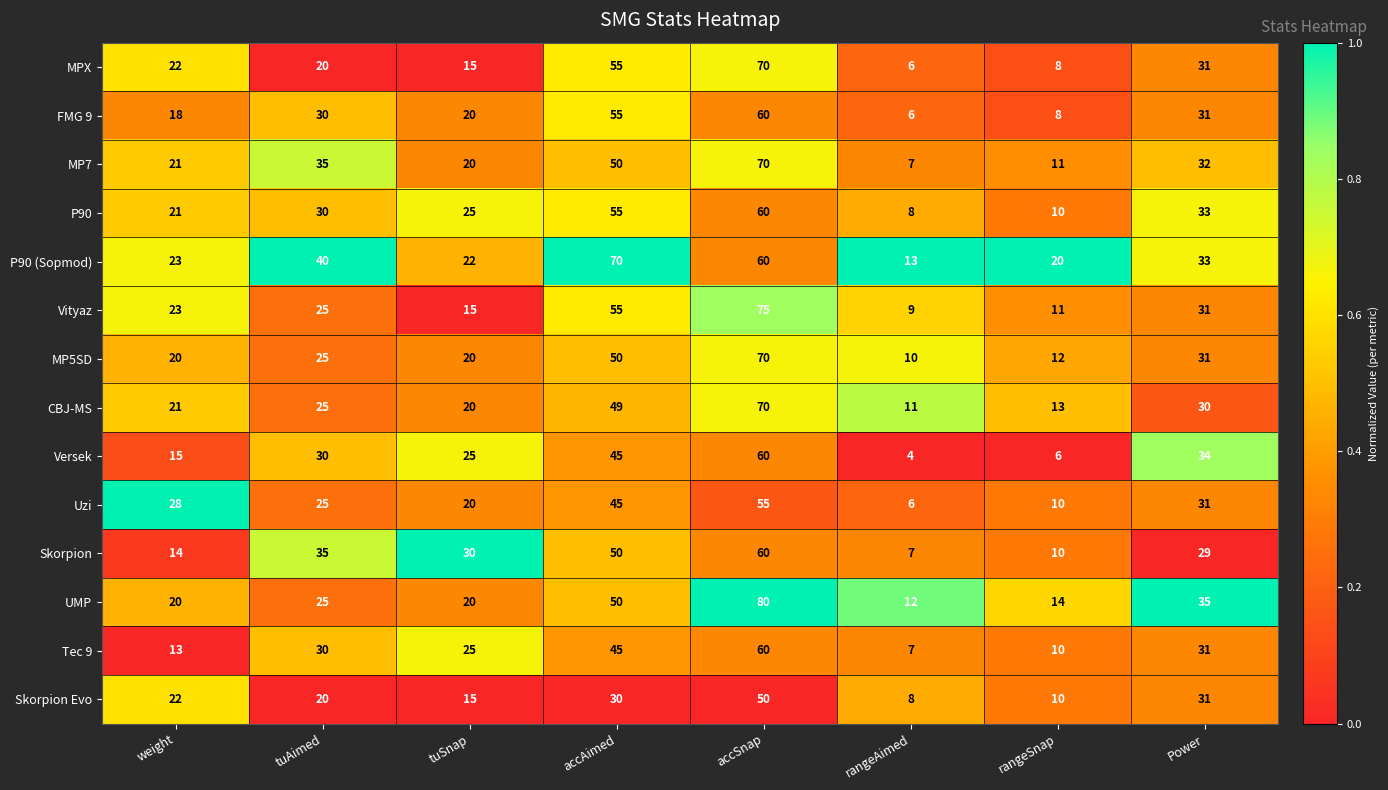

At how many categories does at least one series exceed 18?

7